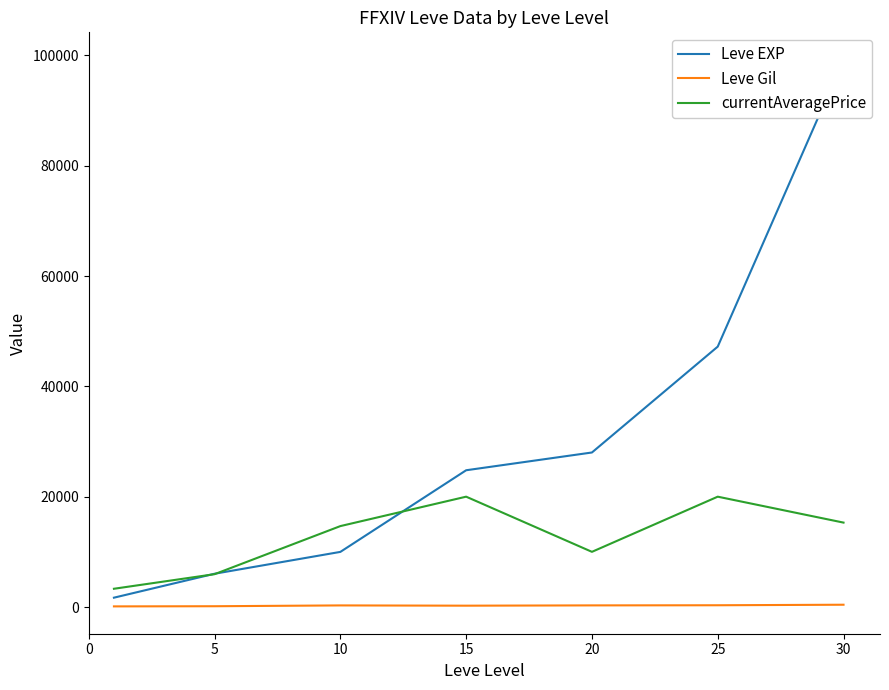

Which series has the widest spread of values?

Leve EXP